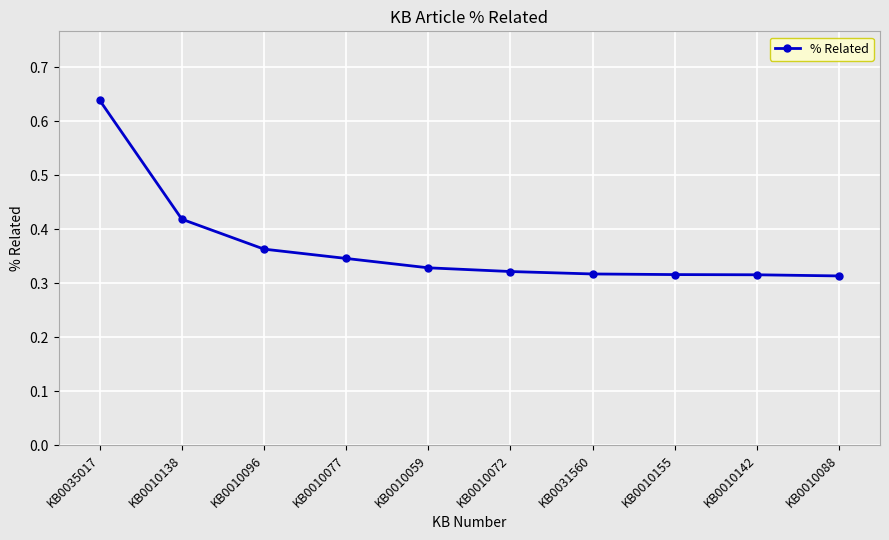

Between KB0010155 and KB0010096, which is larger?

KB0010096